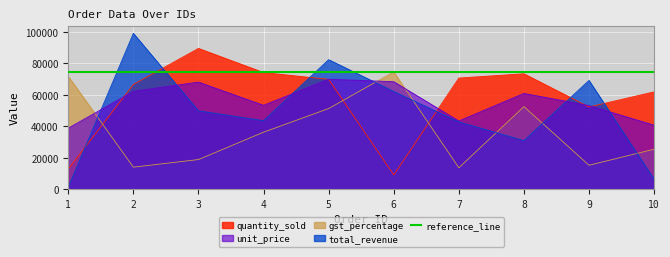

Where is total_revenue nearest to the value 50257?

3